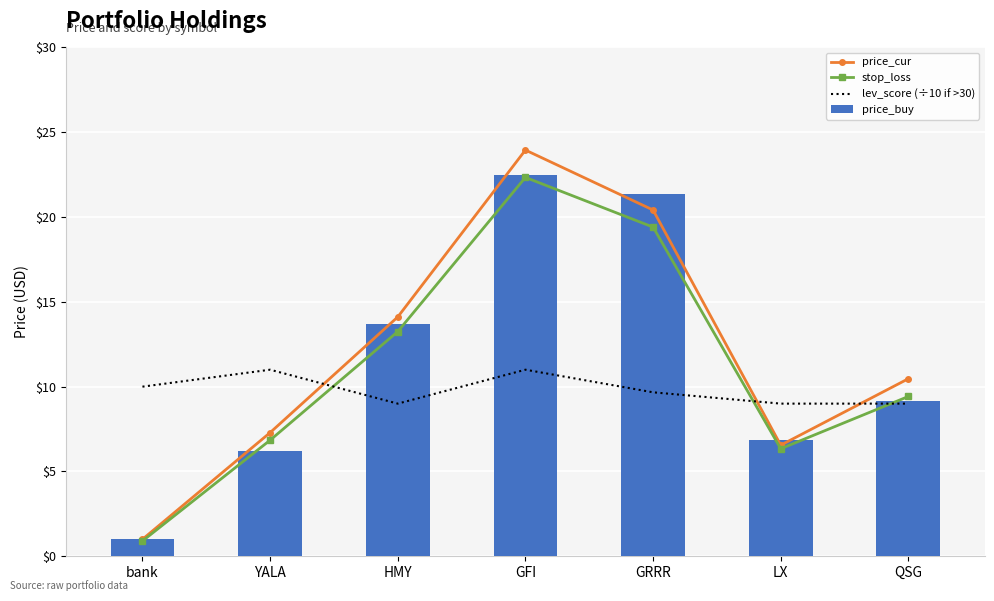

What is the minimum value shown in the chart?

0.9